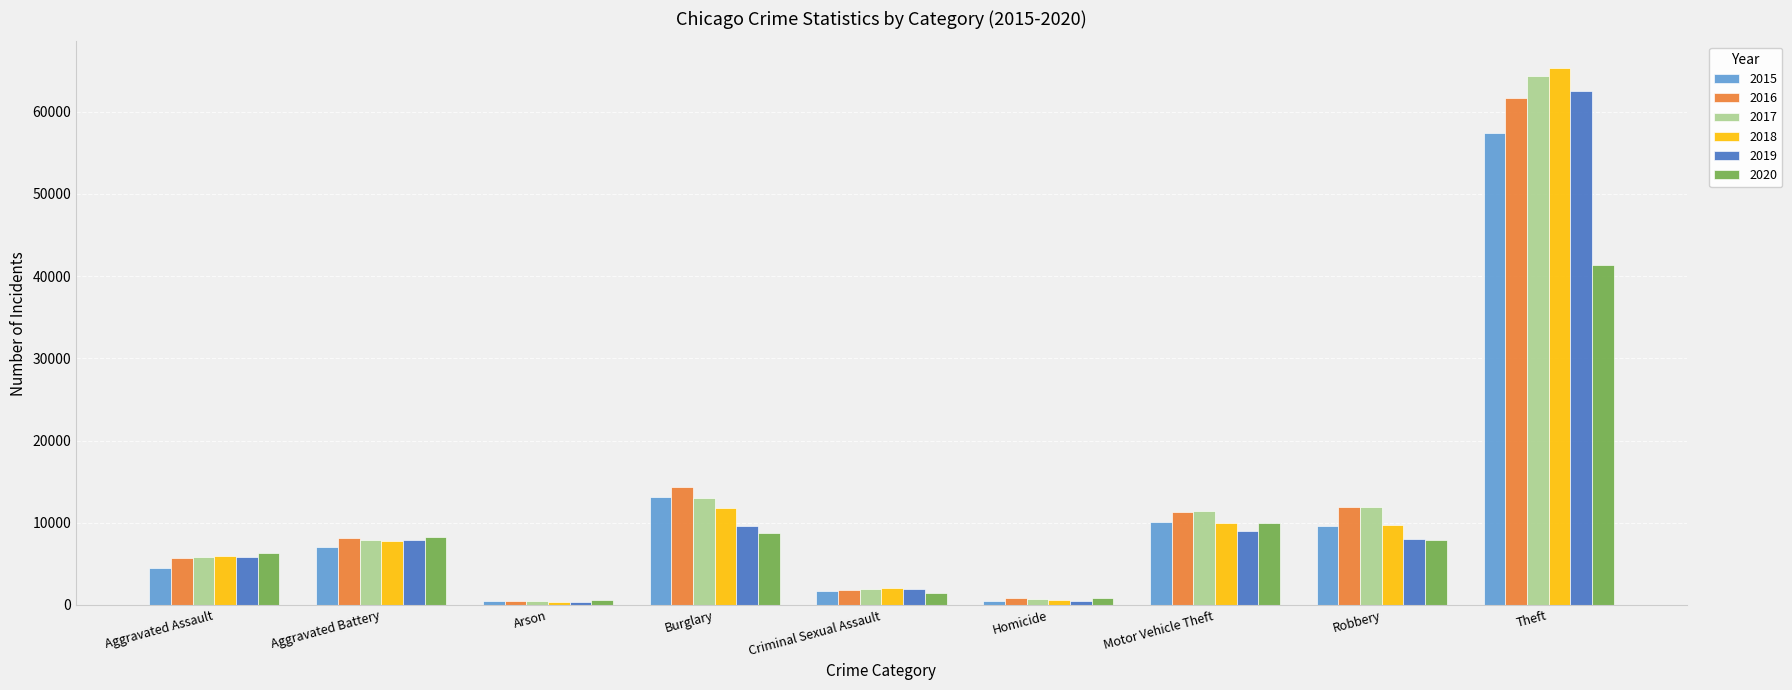

What value does the 2020 series have at Aggravated Assault?

6265